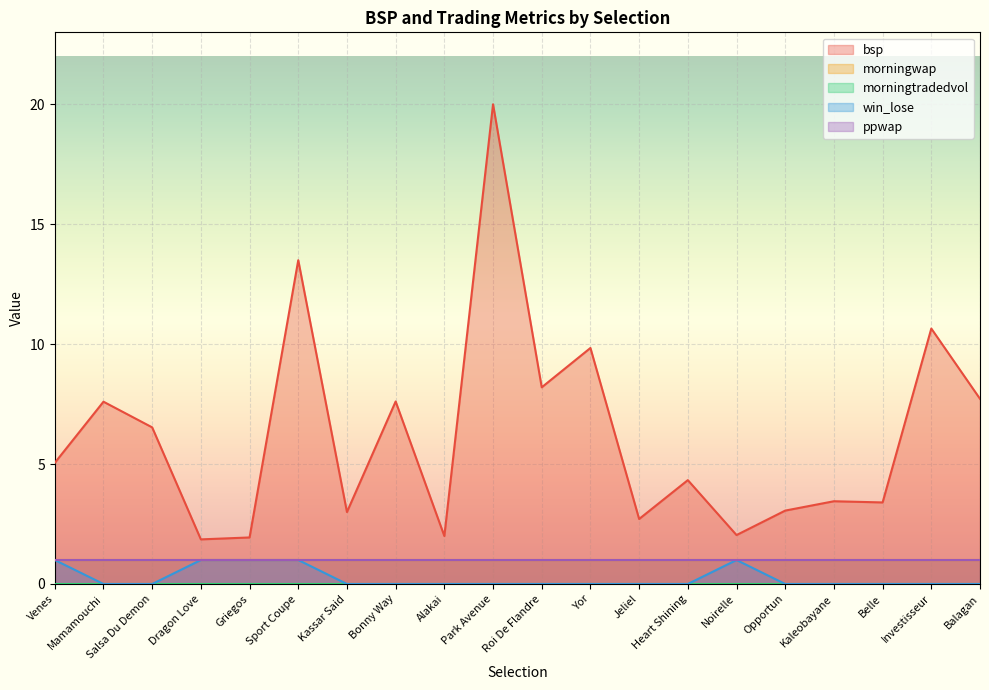

Does the chart display data point markers on the line(s)?

No